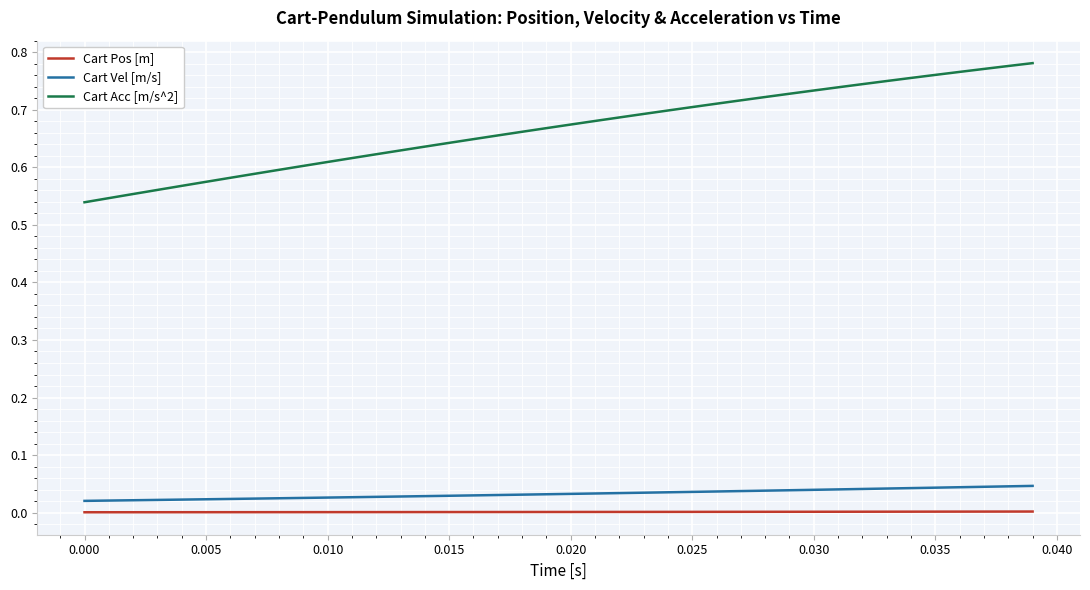

Which series has the largest total across all categories?

Cart Acc [m/s^2]